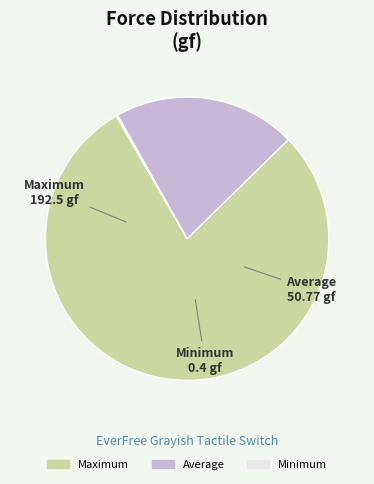

True or false: Maximum accounts for 79% of the total.

True